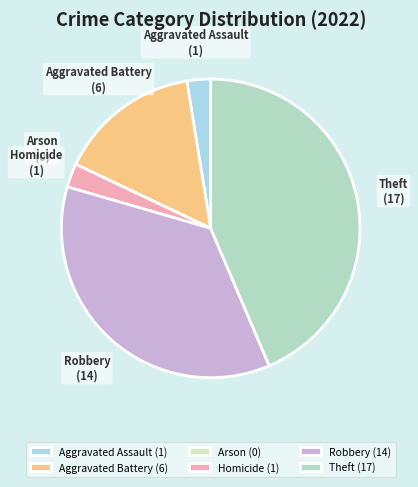

Combined, do Homicide and Theft account for over 50%?

No